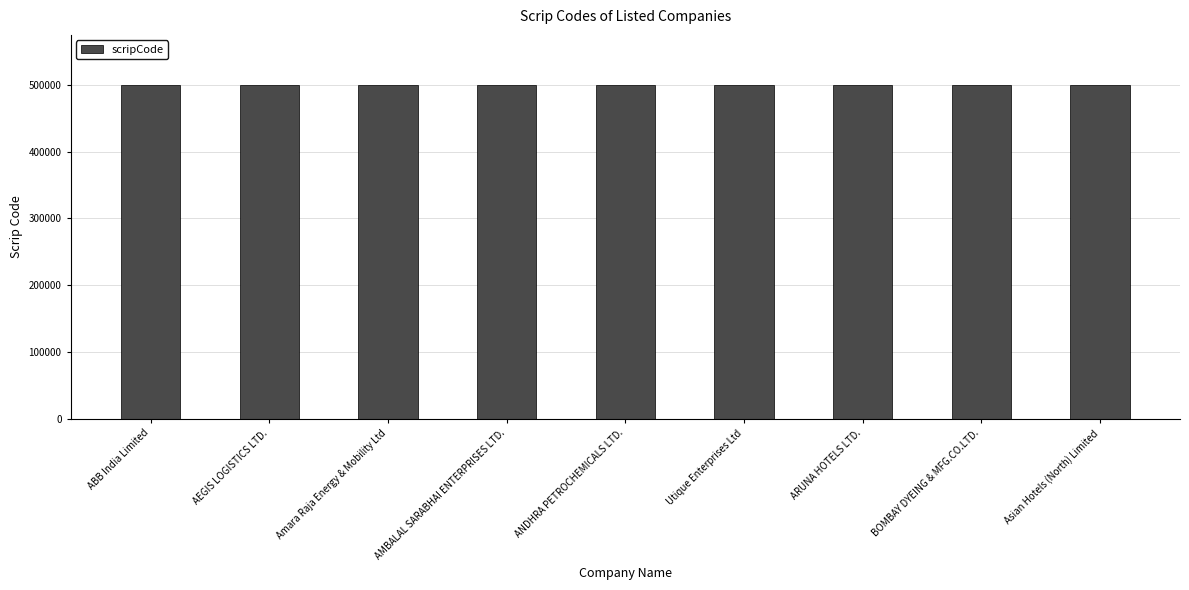

What is the difference between the second highest and second lowest values?

17